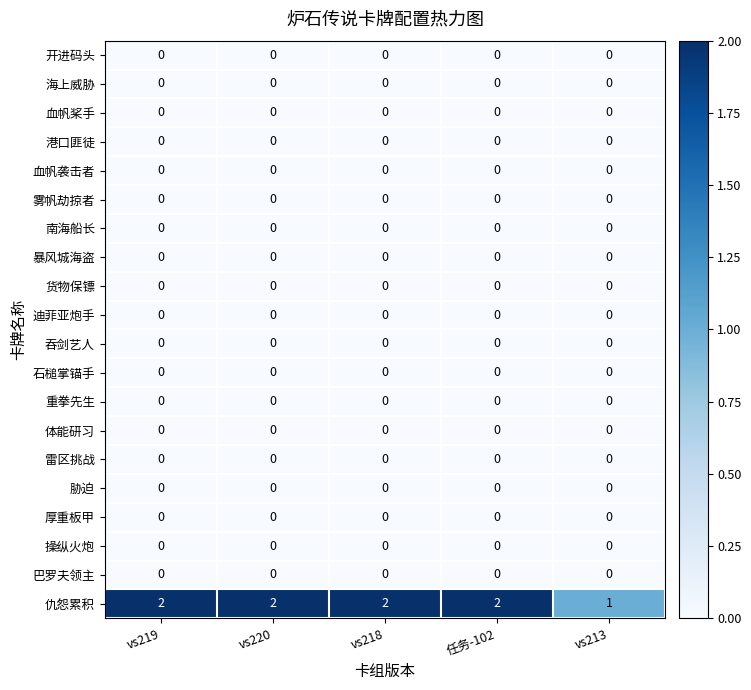

Is it true that 重拳先生 equals 0 at vs219?

True